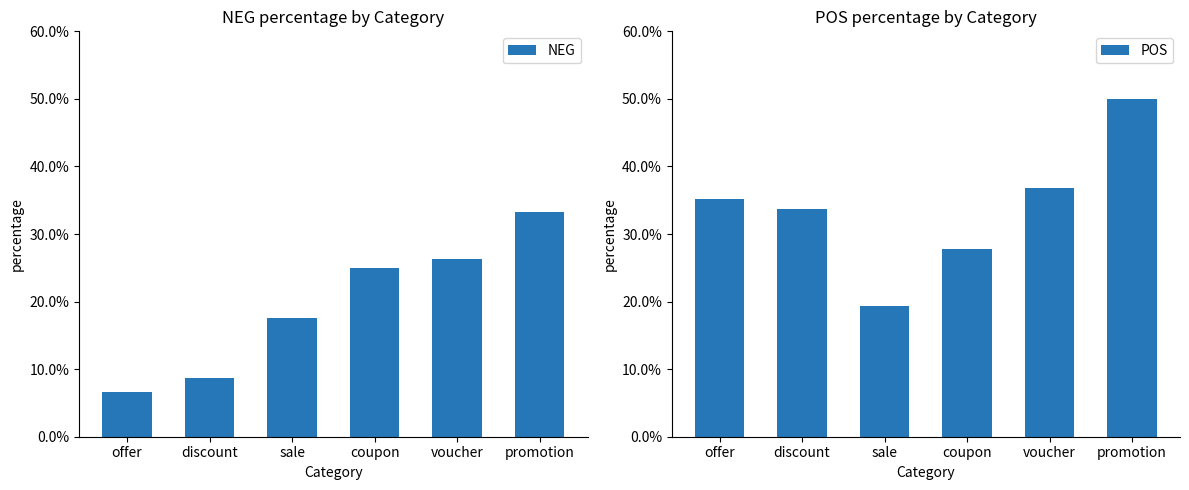

How many groups of bars are there?

6